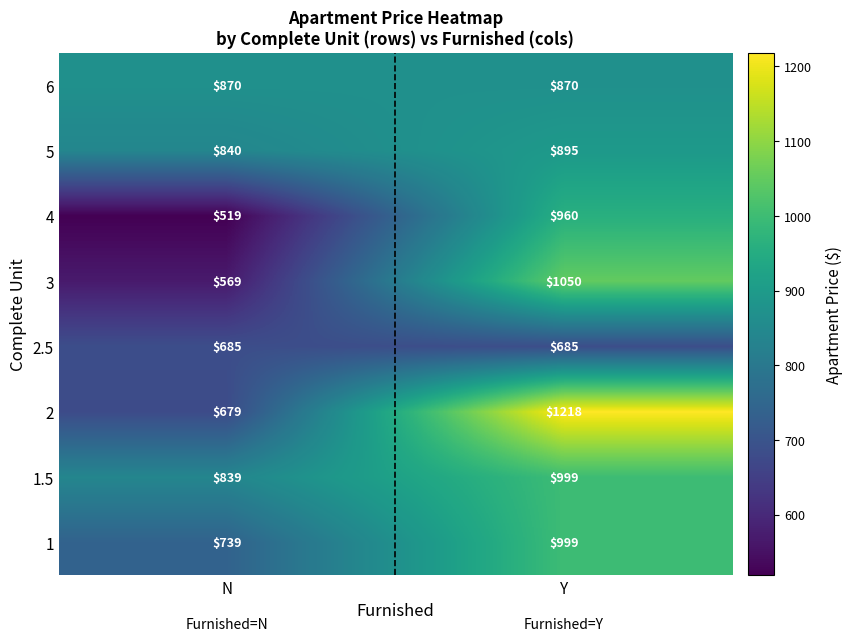

The 1 series shows 1617 at Y. True or false?

False